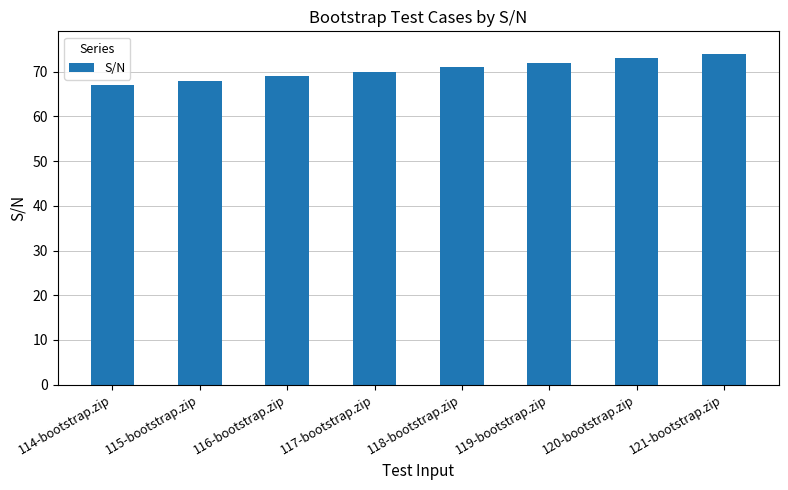

Reading right to left, list all the values displayed in this chart.

74	73	72	71	70	69	68	67